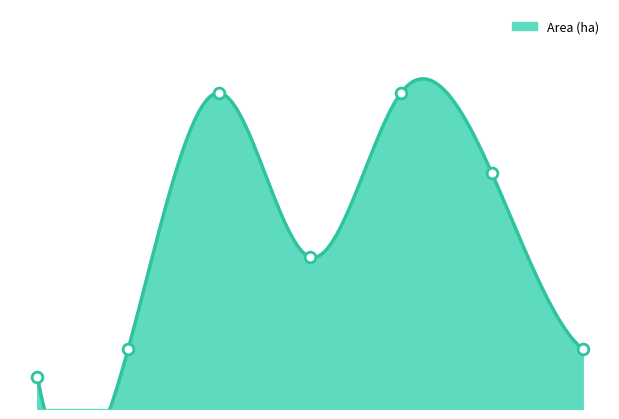

What is the change in value from 2023-07-04 to 2023-07-21?

+0.7